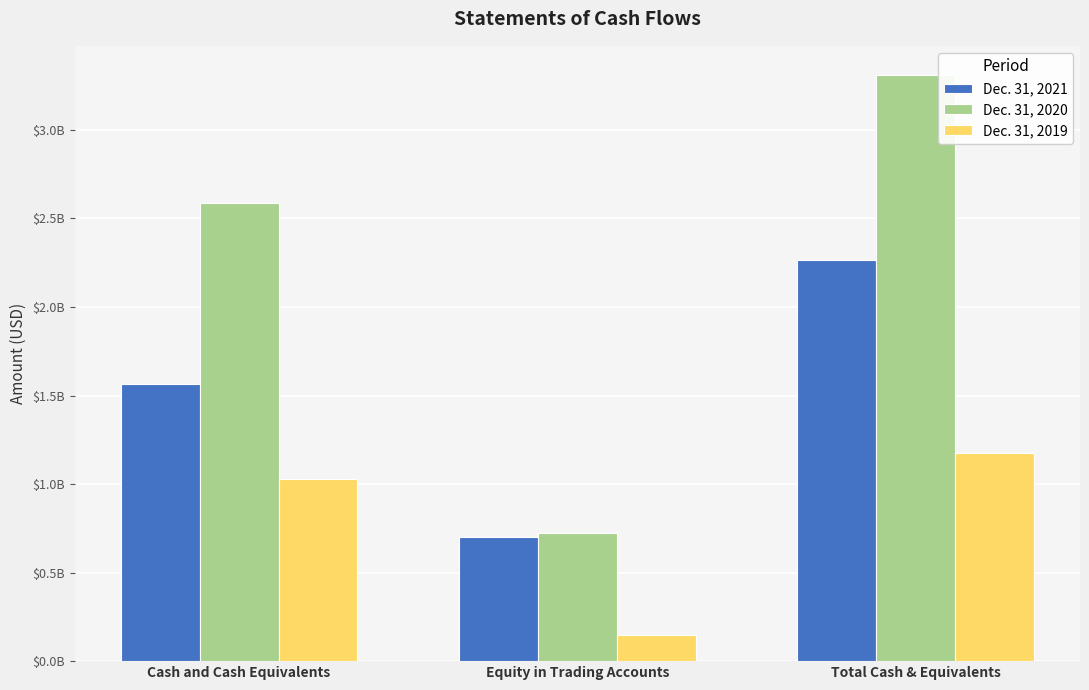

Reading left to right, what are all the values shown in this chart?

Dec. 31, 2021: Cash and Cash Equivalents=1565100289	Equity in Trading Accounts=699318107	Total Cash & Equivalents=2264418396
Dec. 31, 2020: Cash and Cash Equivalents=2585466700	Equity in Trading Accounts=723771439	Total Cash & Equivalents=3309238139
Dec. 31, 2019: Cash and Cash Equivalents=1026973397	Equity in Trading Accounts=149272014	Total Cash & Equivalents=1176245411